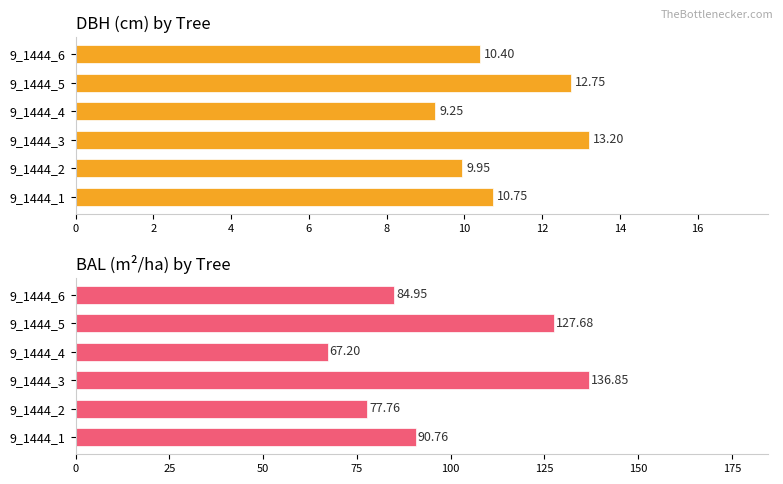

Reading left to right, transcribe all the data shown in this chart.

dbh: 10.8	9.9	13.2	9.2	12.8	10.4
bal: 90.8	77.8	136.8	67.2	127.7	85.0